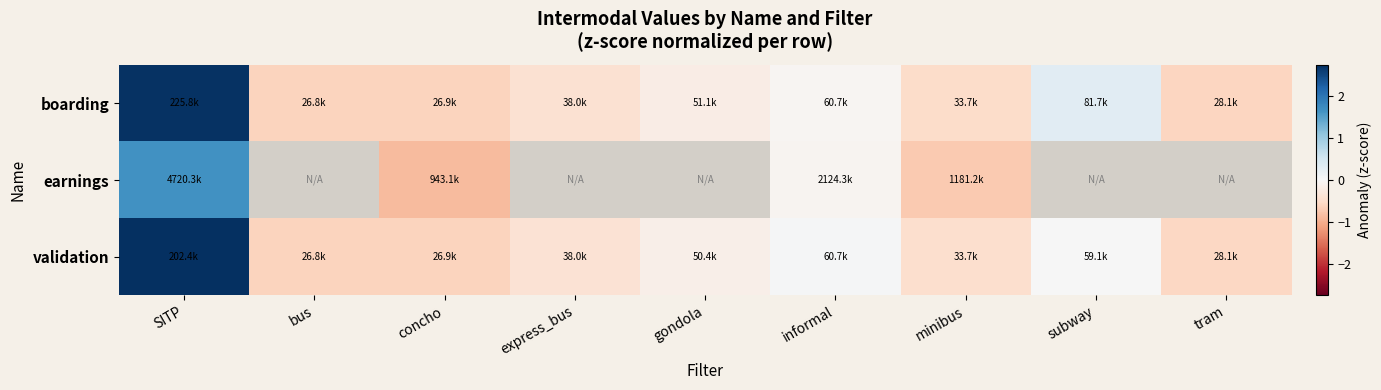

The value of earnings at concho is -1.3. True or false?

False